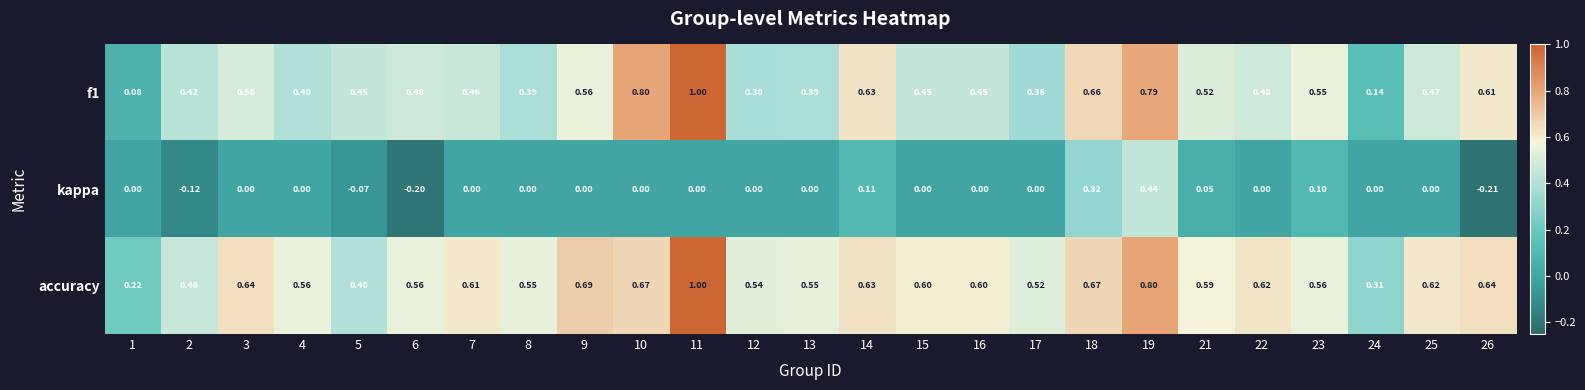

Is the value of accuracy at 18 greater than the value of kappa at 15?

Yes